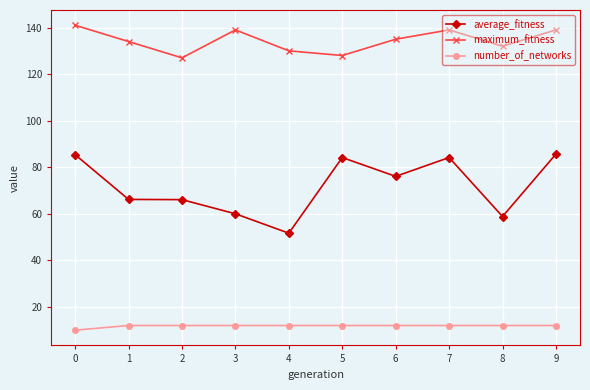

How many number_of_networks values are between 12 and 13?

9